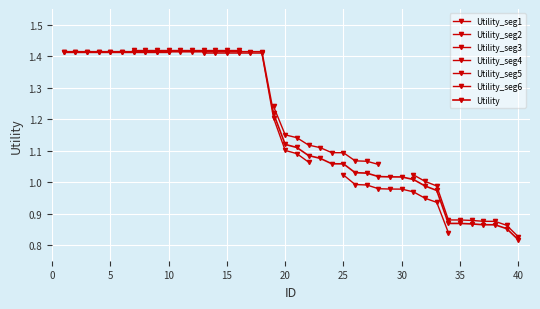

True or false: there are more than 2 points higher than both neighbors.

False